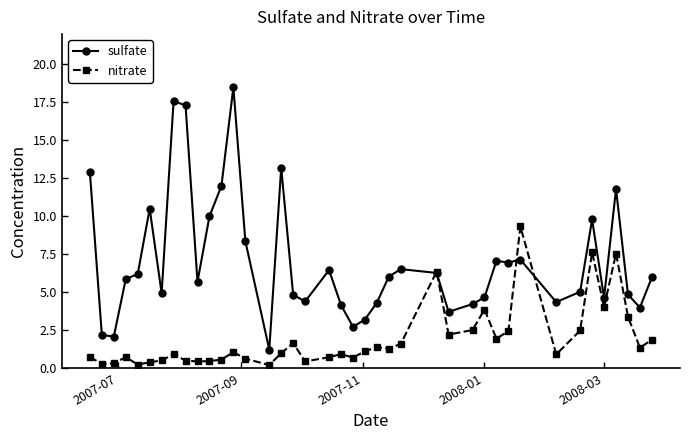

Which series has the widest spread of values?

sulfate